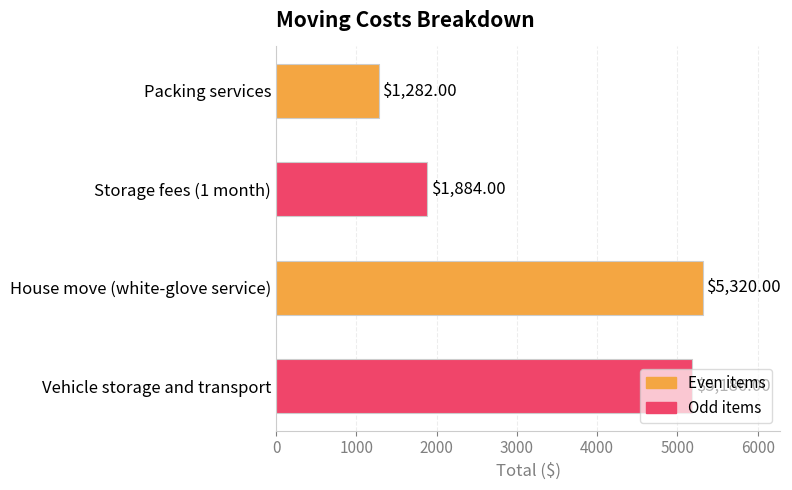

Rank the categories by value from lowest to highest.

Packing services, Storage fees (1 month), Vehicle storage and transport, House move (white-glove service)